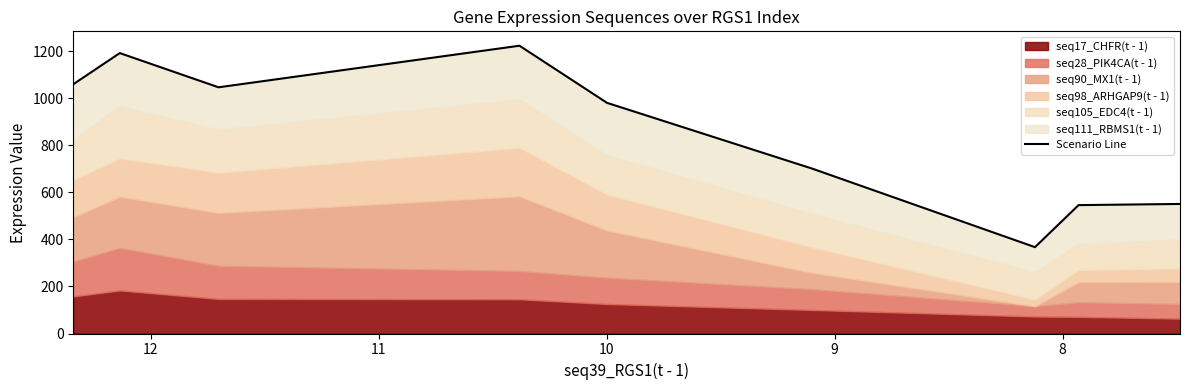

How many points are lower than both their immediate neighbors (excluding endpoints)?

2